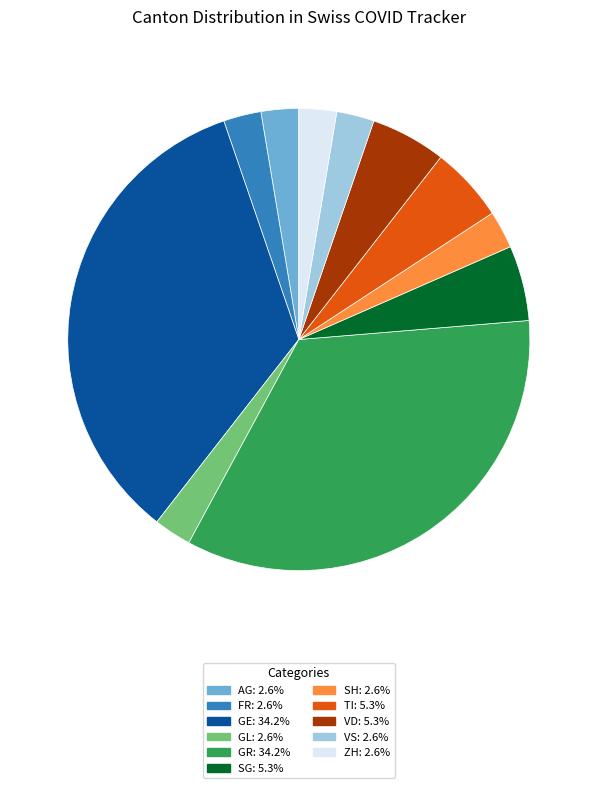

What is the ratio of the value at SG: 5.3% to the value at VD: 5.3%?

1.0